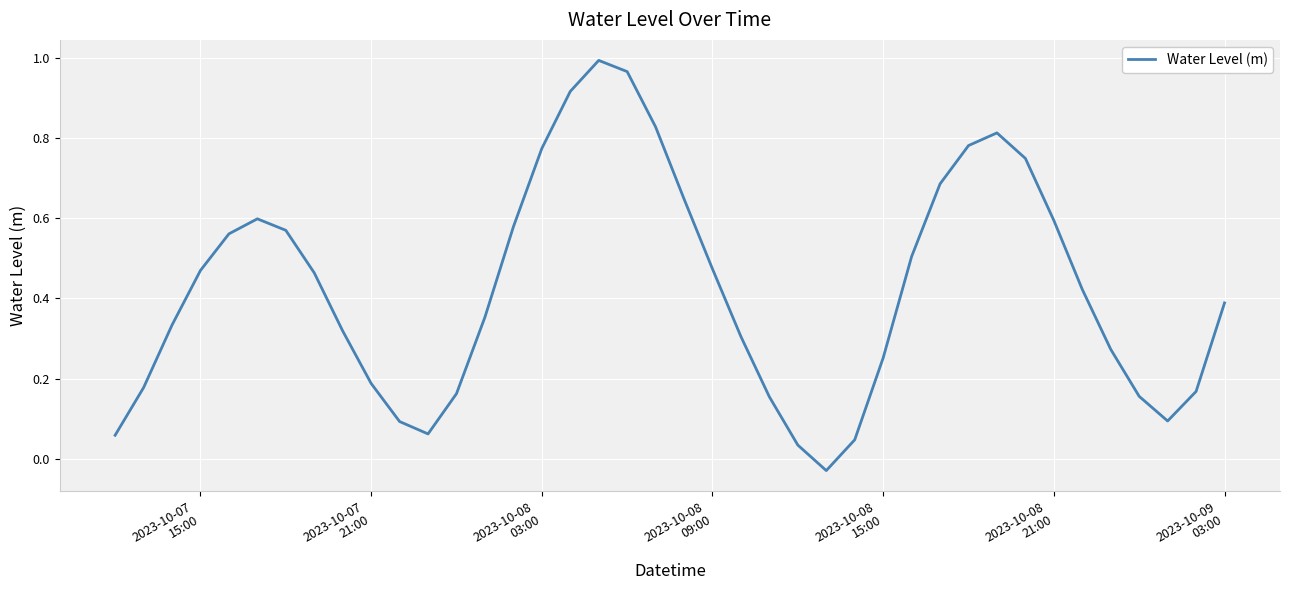

Does the chart display data point markers on the line(s)?

No